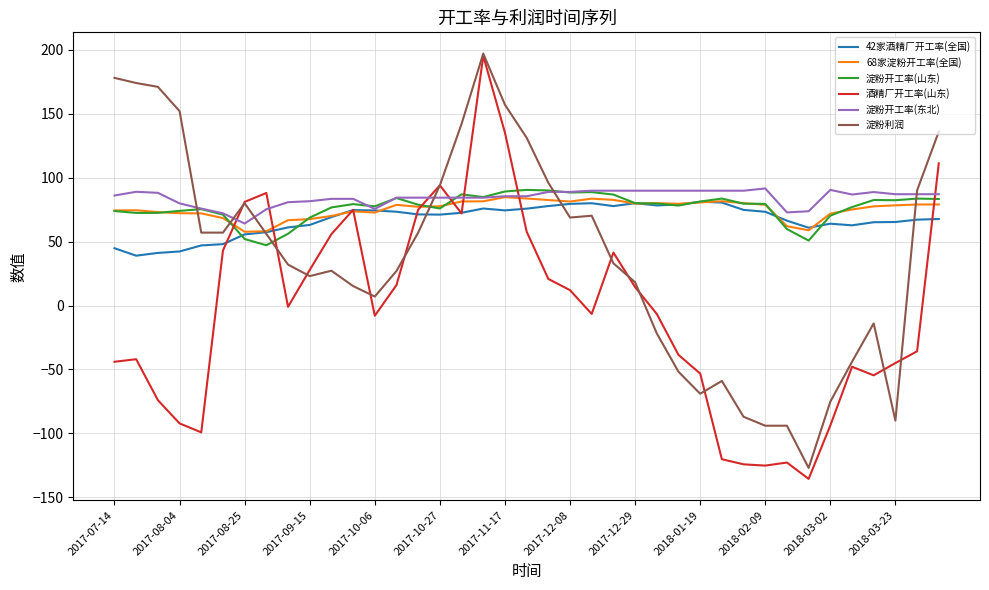

Which series has the largest range (max minus min)?

酒精厂开工率(山东)